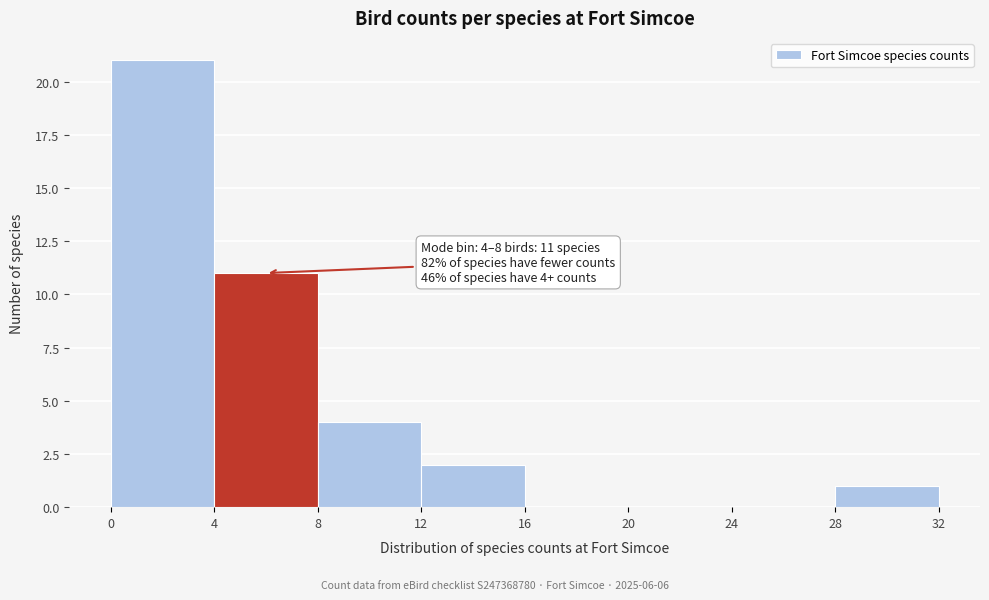

Which range on the x-axis has the tallest bar?

0 to 4